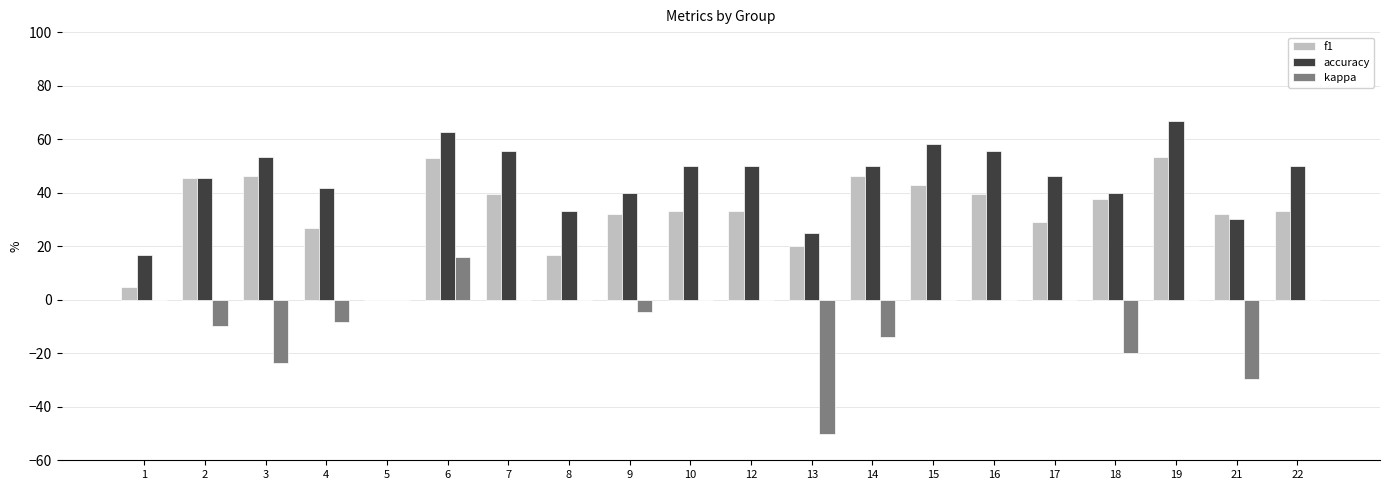

The value of f1 at 1 is 4.8. True or false?

True